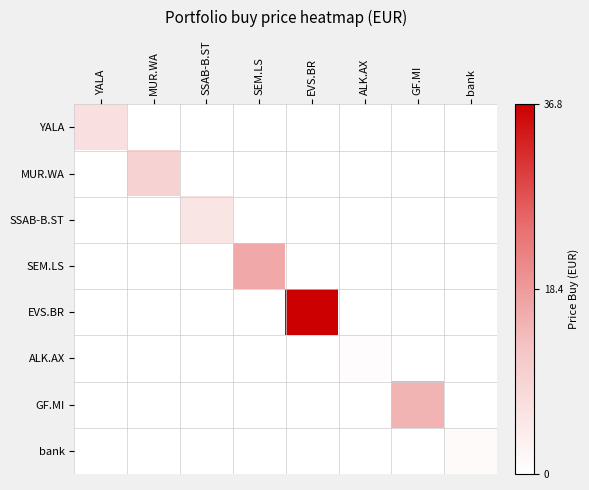

What is the maximum value shown in the chart?

36.8